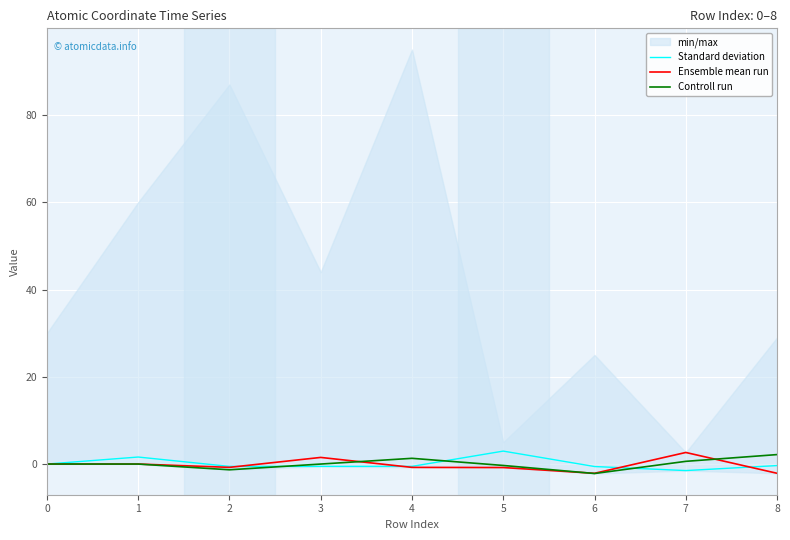

Where does the Ensemble mean run series first go above 0?

3